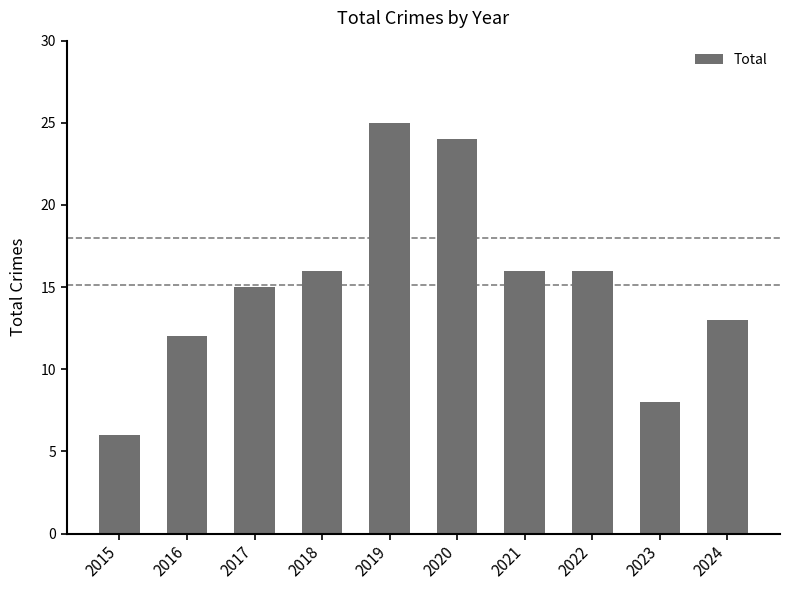

What is the value of the 1st bar from the left?

6